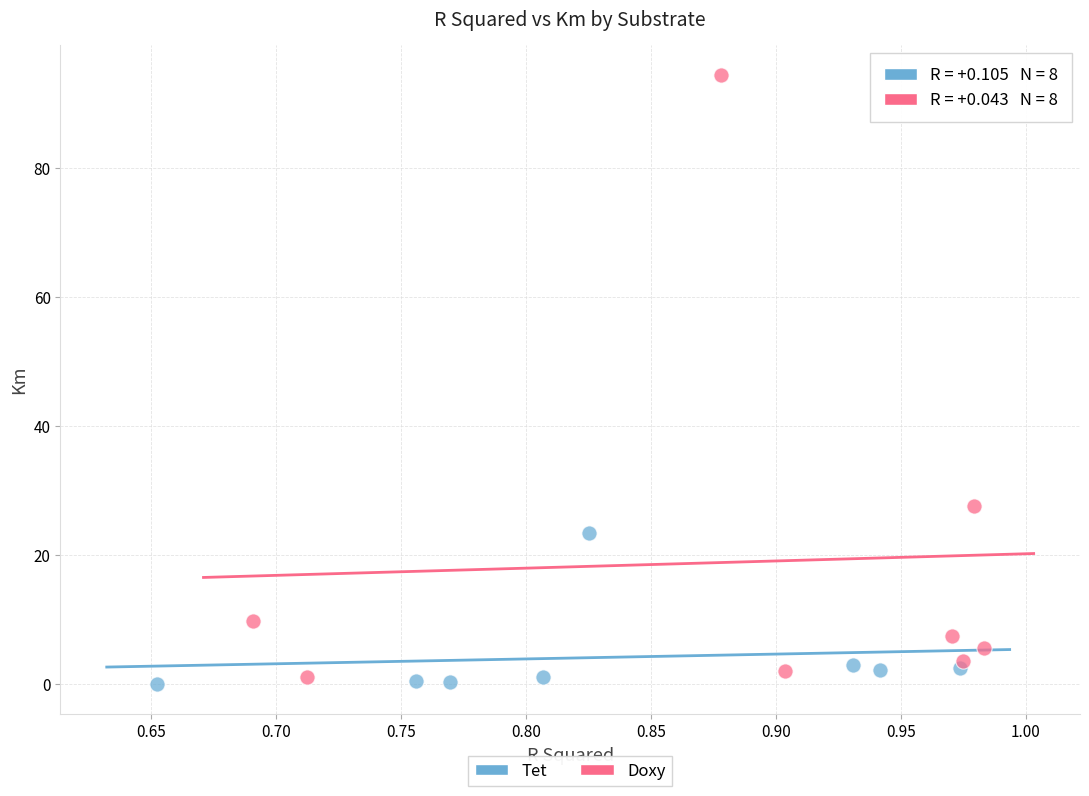

Which series has the largest Y range (max minus min)?

Doxy